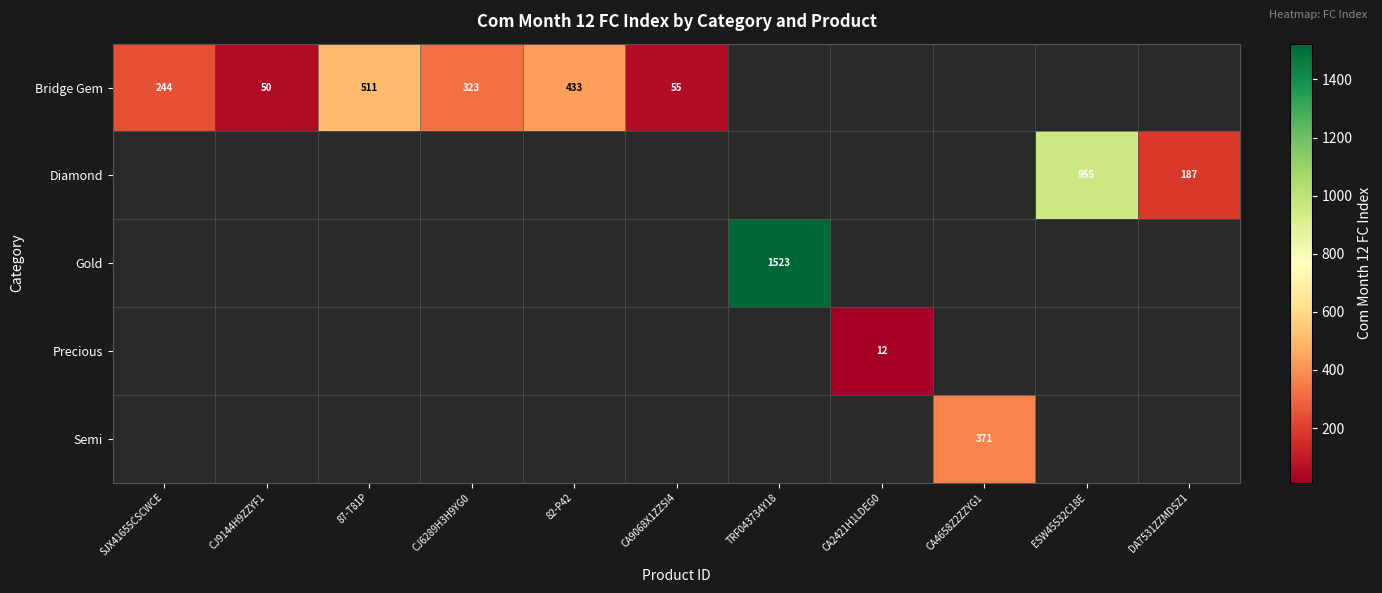

The Diamond series shows 955 at ESW45532C18E. True or false?

True